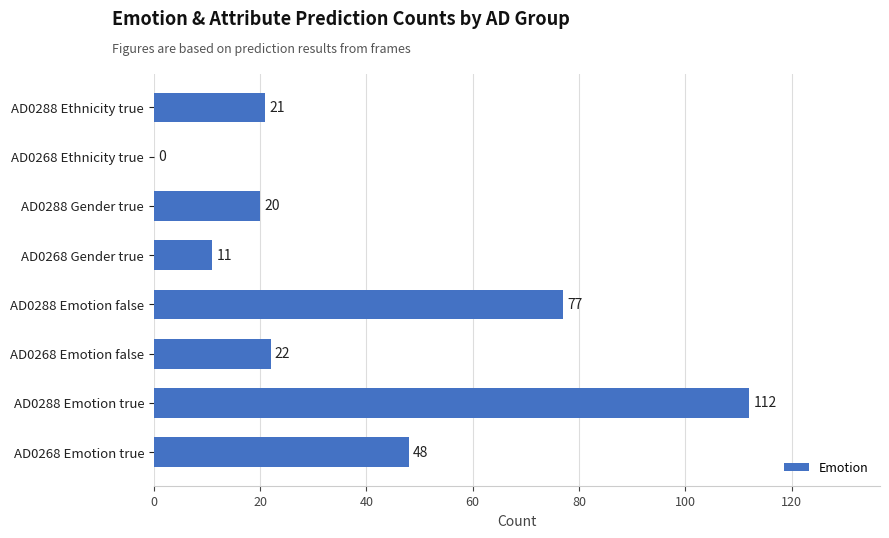

What is the change in value from AD0288 Emotion true to AD0288 Gender true?

-92